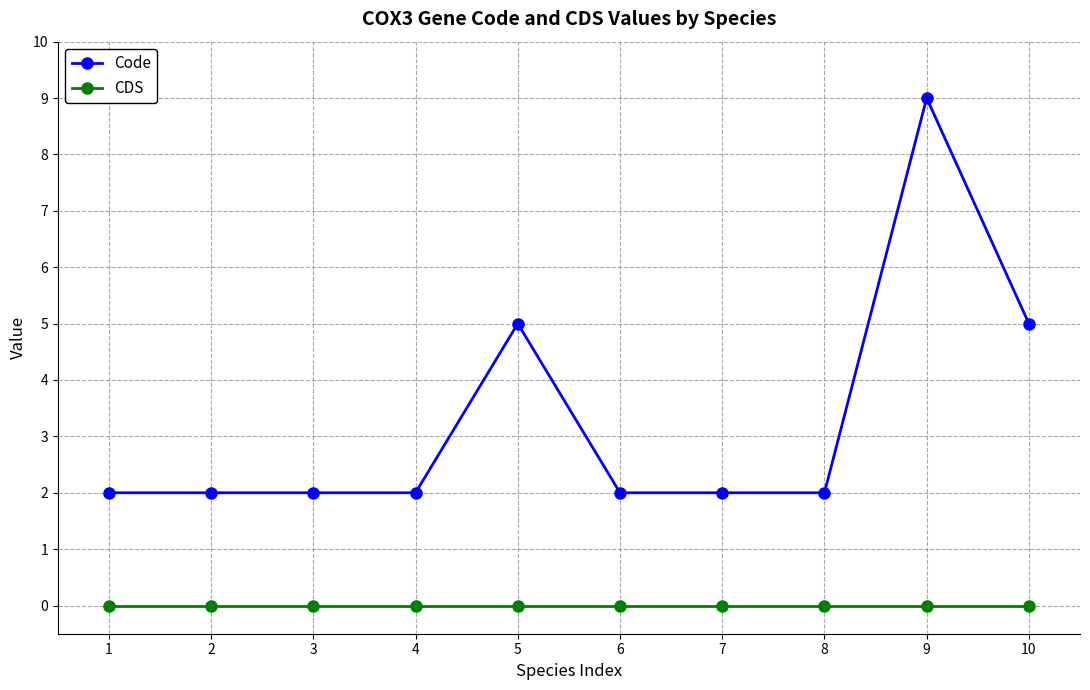

Which series has the largest range (max minus min)?

Code